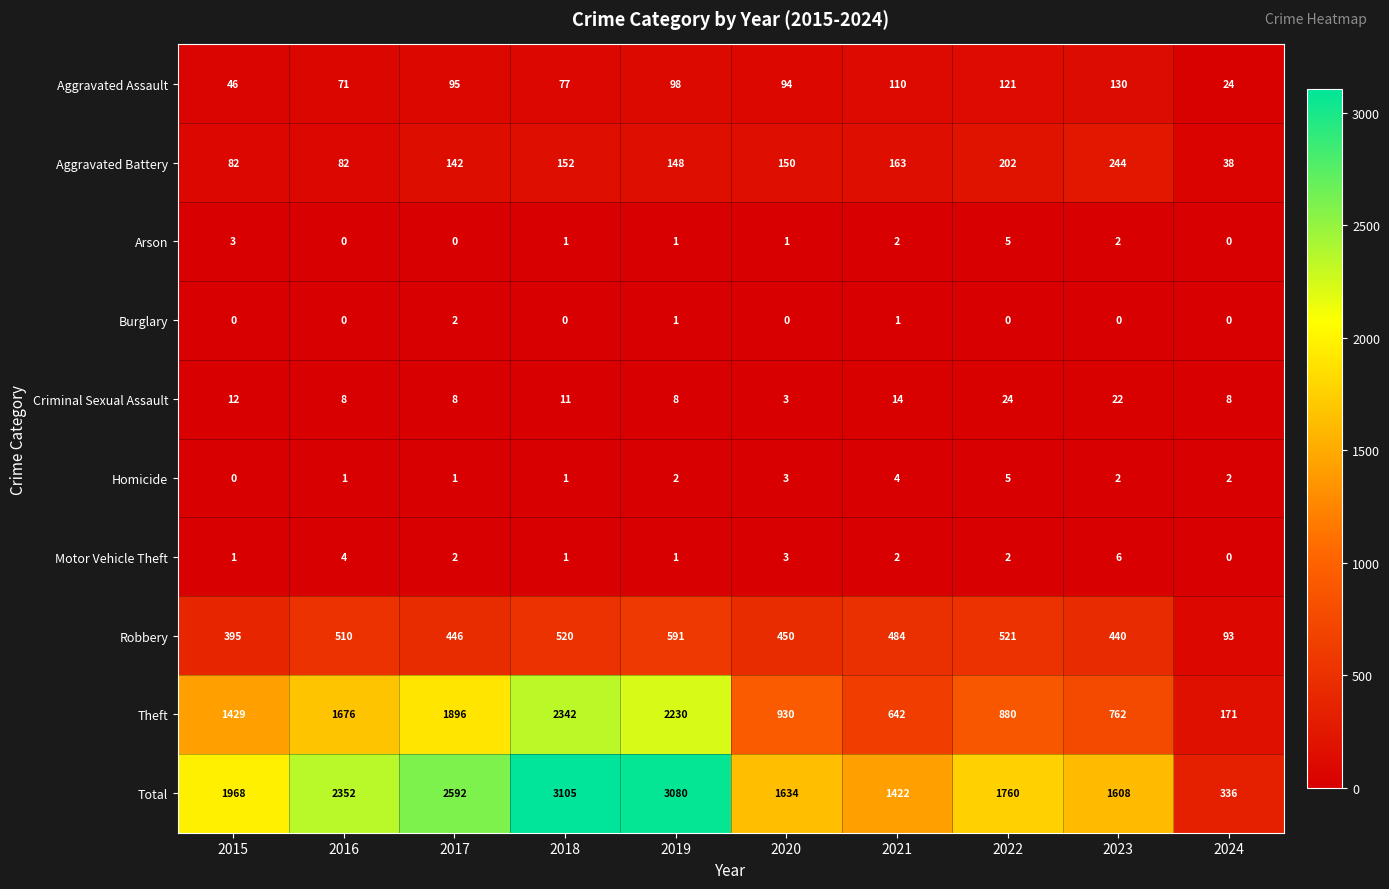

Is it true that Burglary equals 1 at 2020?

False